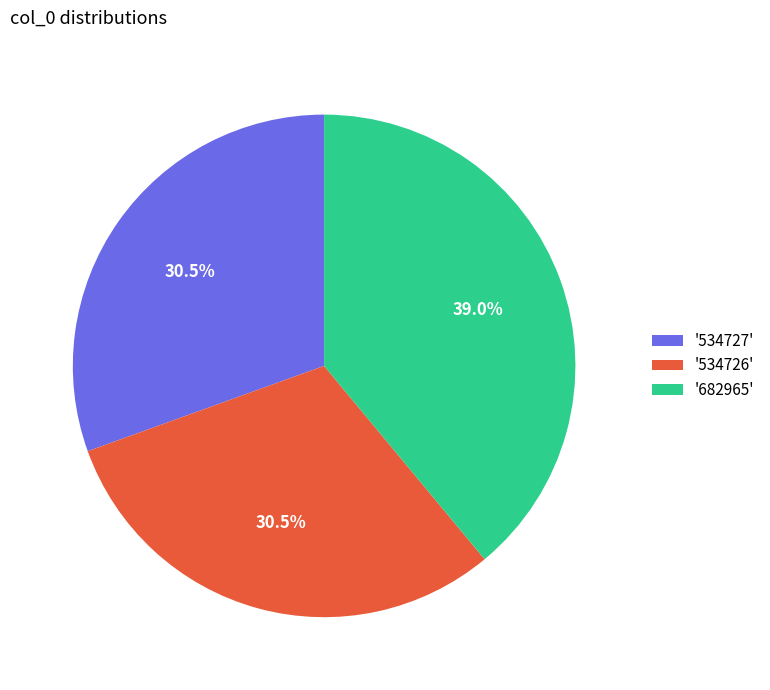

Count the number of slices in the pie.

3